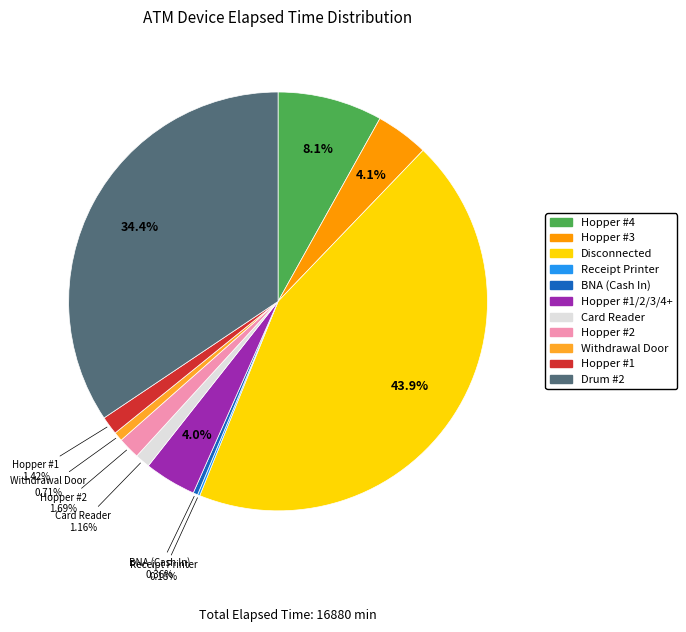

Does any single category account for the majority?

No